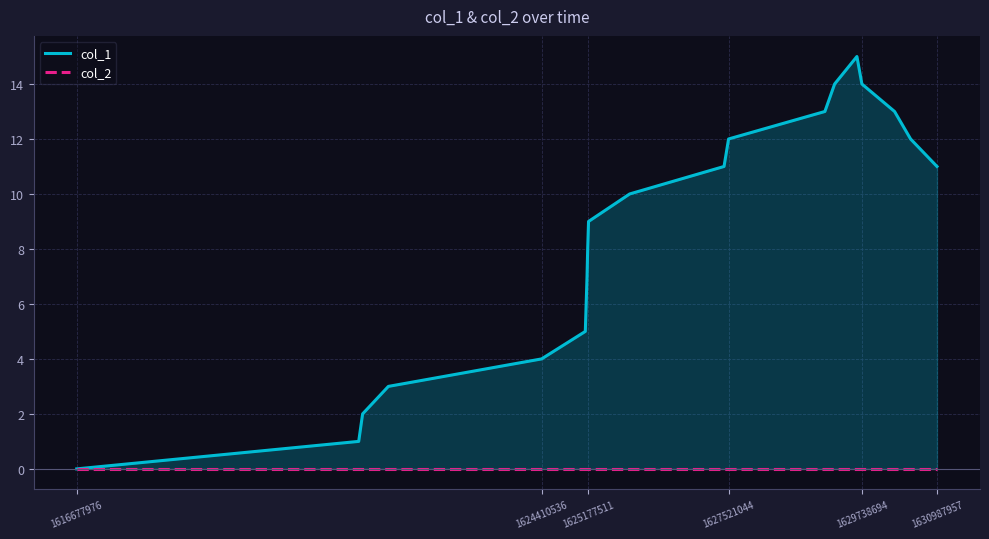

True or false: col_1 and col_2 cross at least once.

False